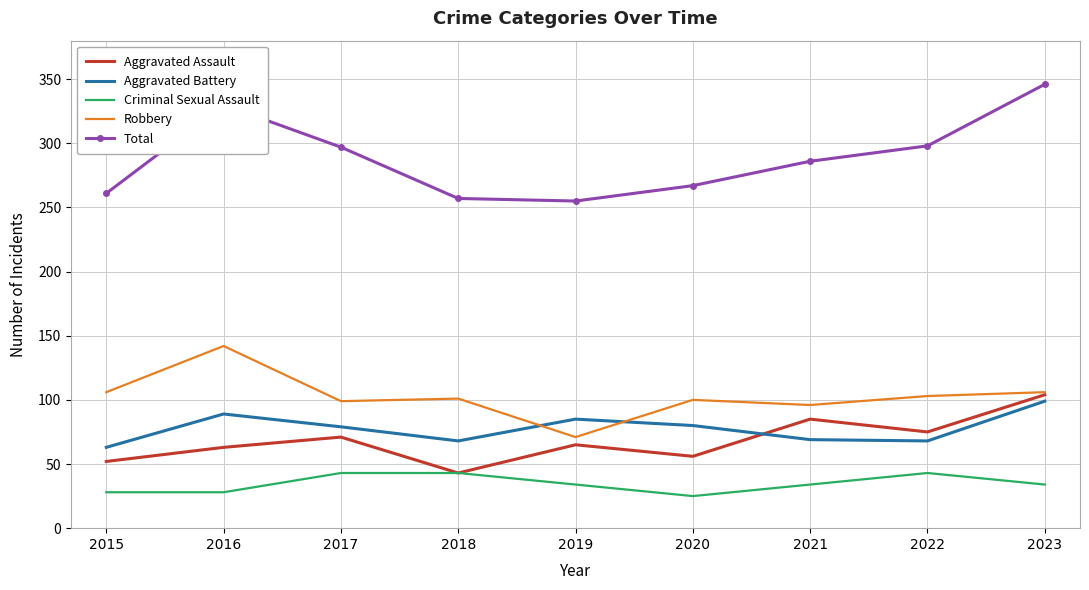

Is the value of Aggravated Assault at 2020 greater than the value of Criminal Sexual Assault at 2018?

Yes